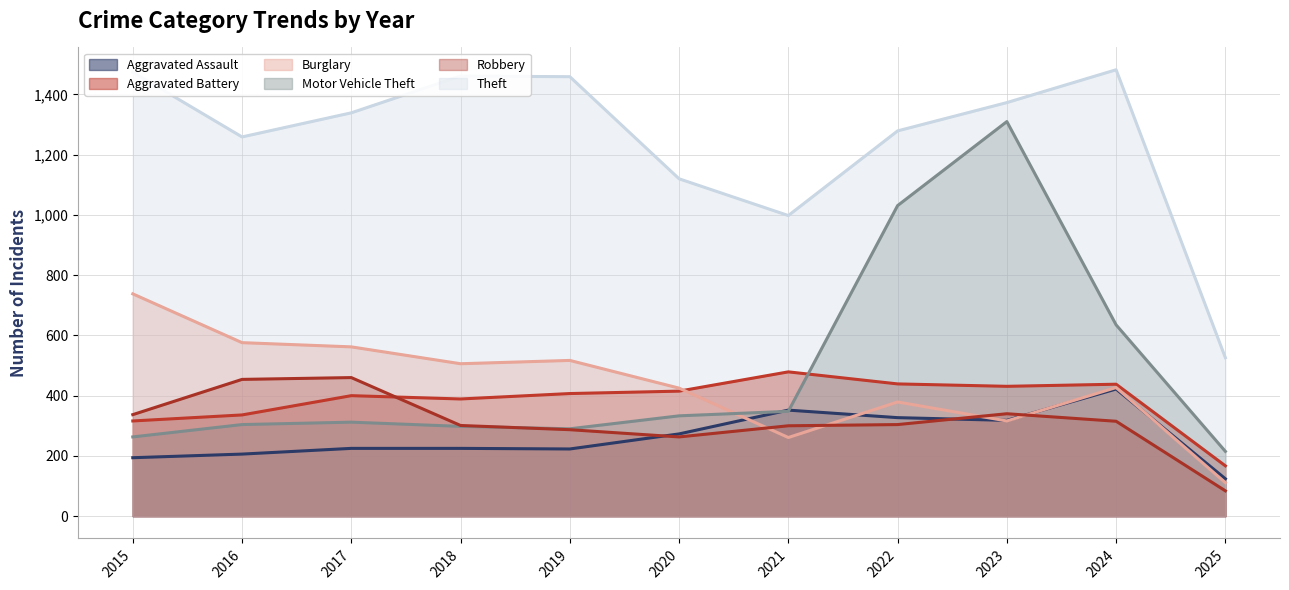

What is the difference between the highest and lowest values at 2019?

1236